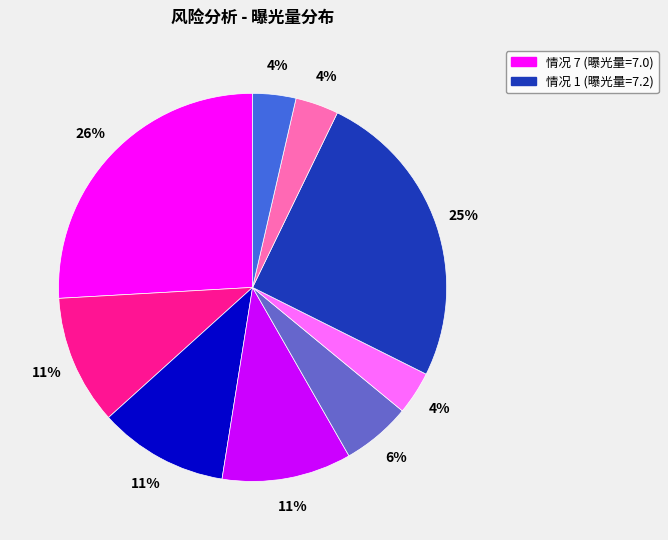

To the nearest percent, what is the average slice percentage?

11%